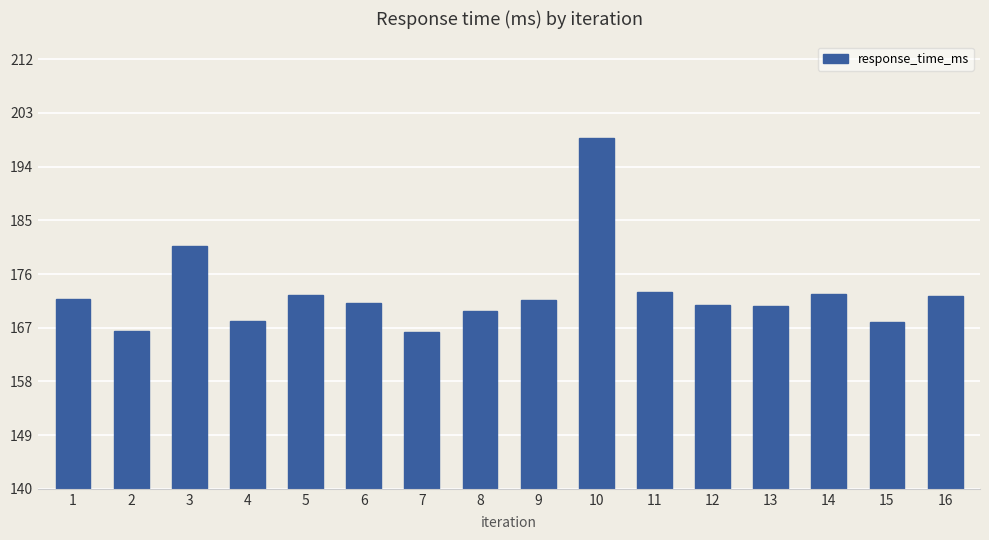

What is the ratio of the value at 14 to the value at 12?

1.0